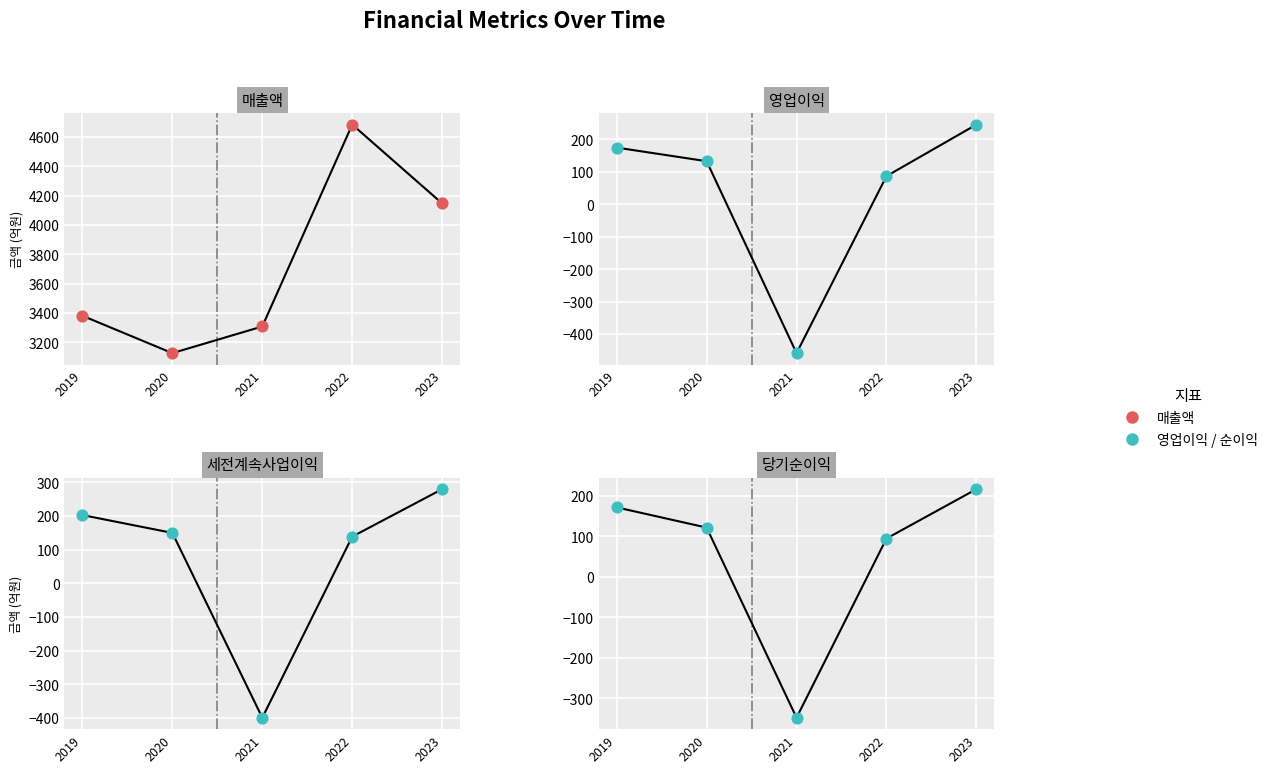

Which series has the widest spread of Y values?

매출액